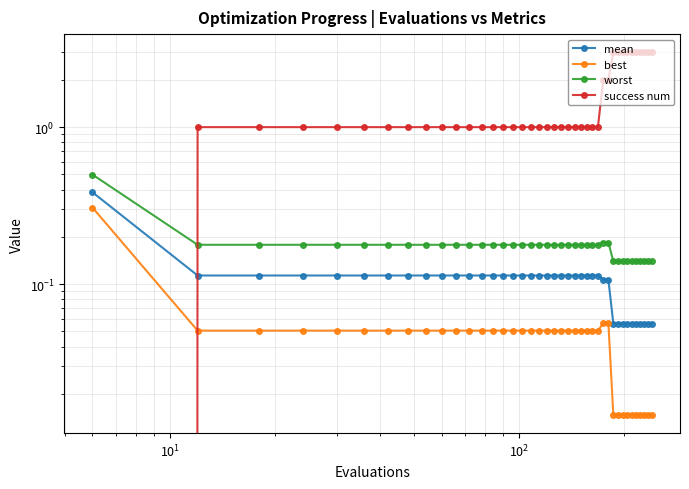

Which series has the widest spread of values?

success num